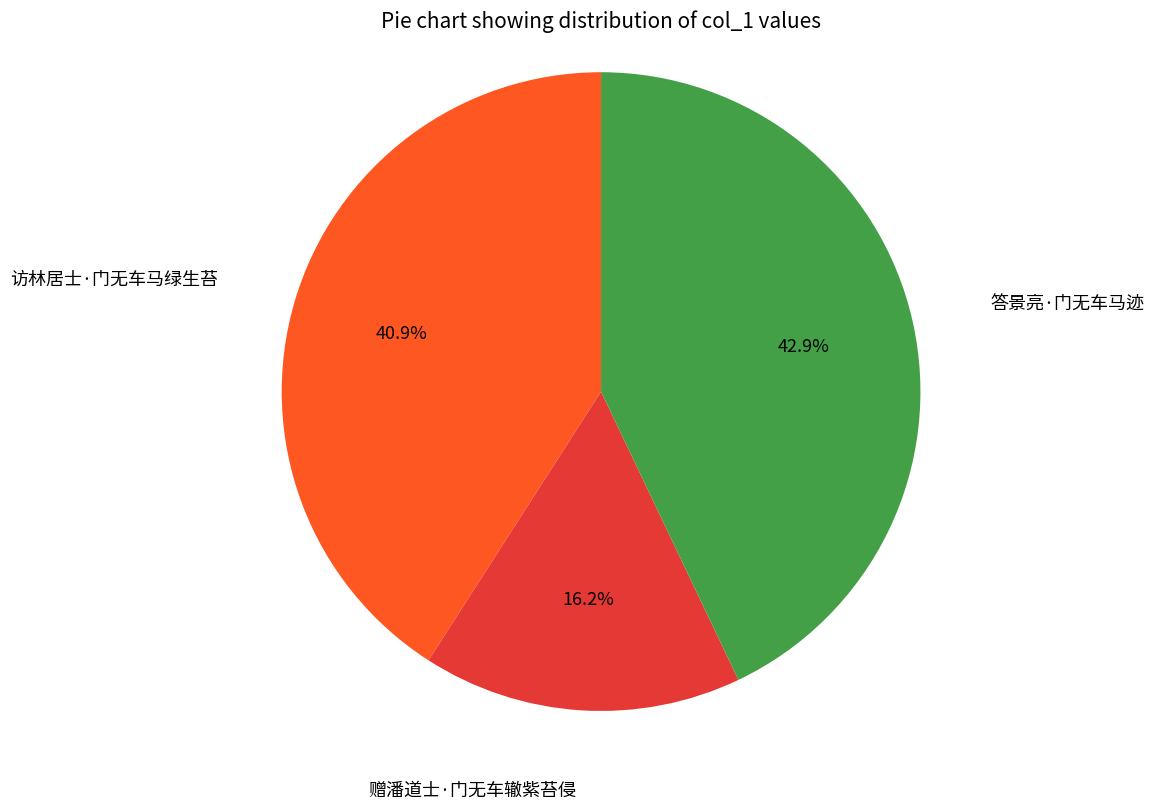

Is there any slice that represents more than half of the pie?

No